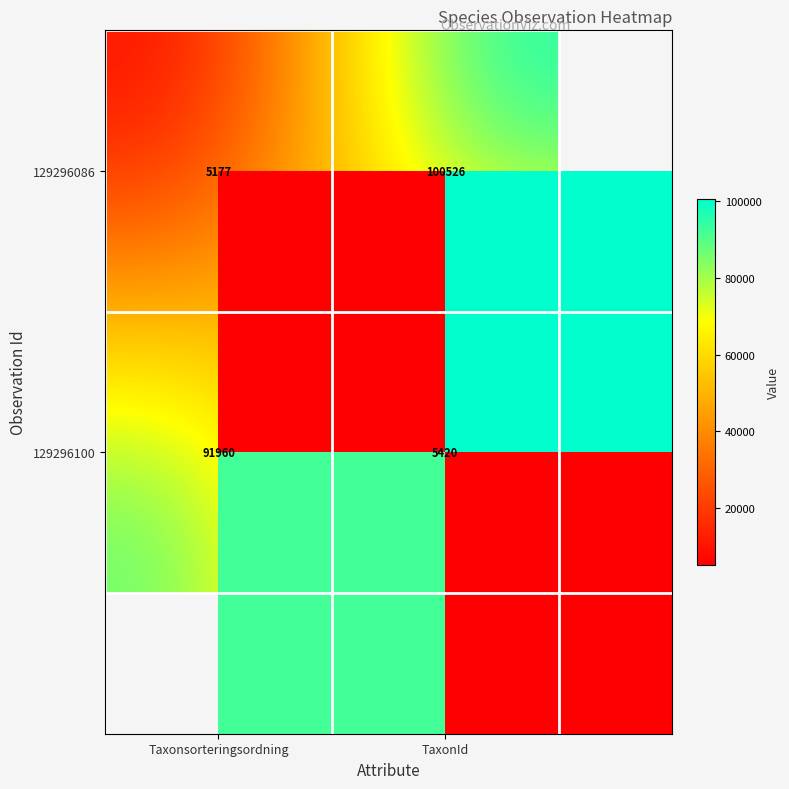

Which series changed the most between Taxonsorteringsordning and TaxonId?

129296086